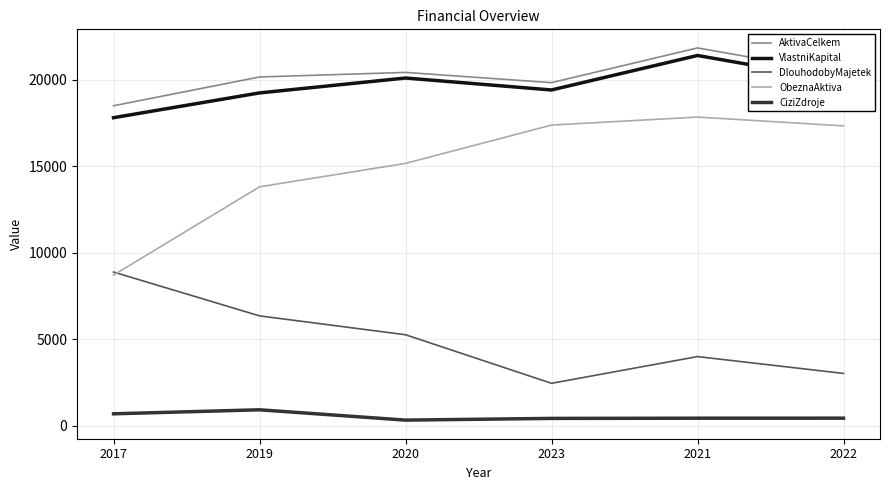

How many interior local valleys does the VlastniKapital series have?

1